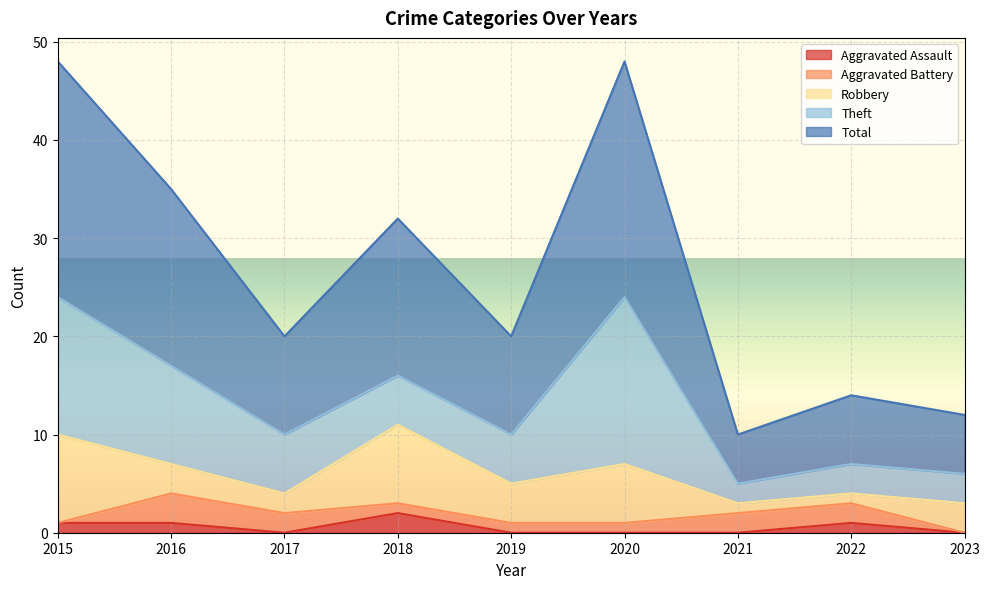

At which category is the sum across all series the highest?

2015